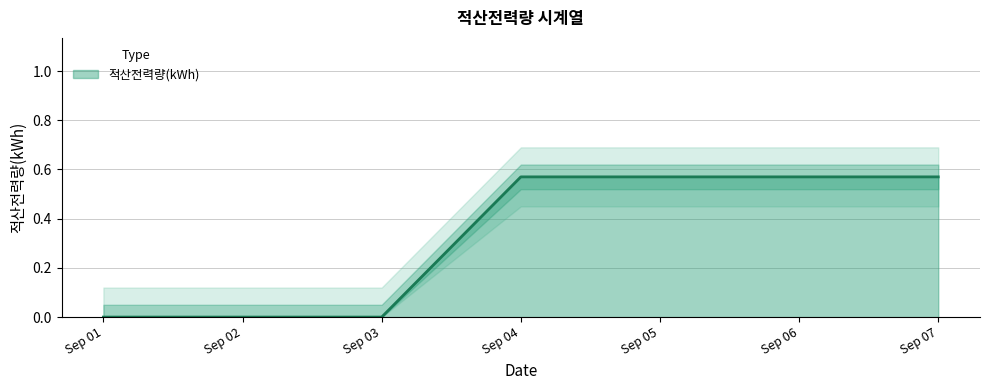

Is it true that 적산전력량(kWh) equals 0.2 at Sep 01?

False